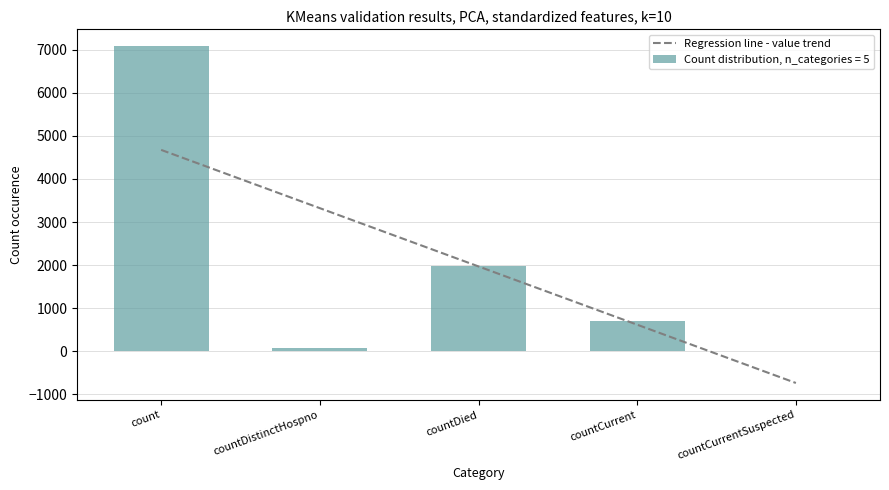

What is the value of the 1st bar from the left?

7085